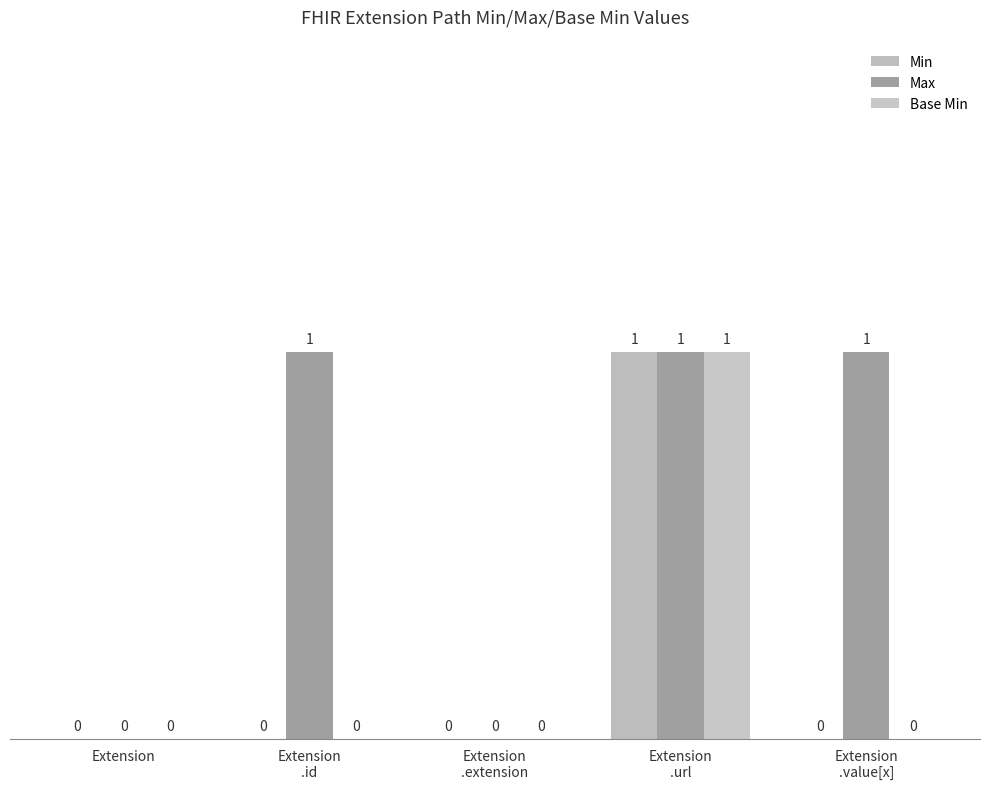

How many distinct data groups are displayed?

3